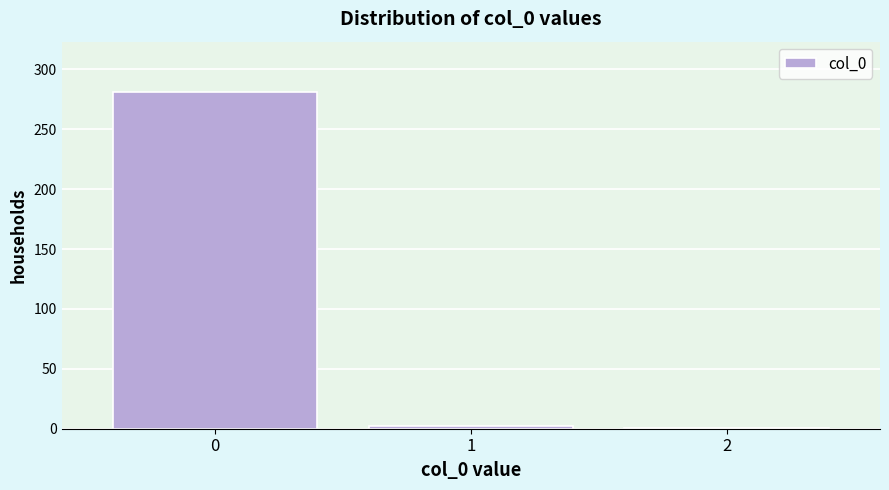

What is the maximum value shown in the chart?

281